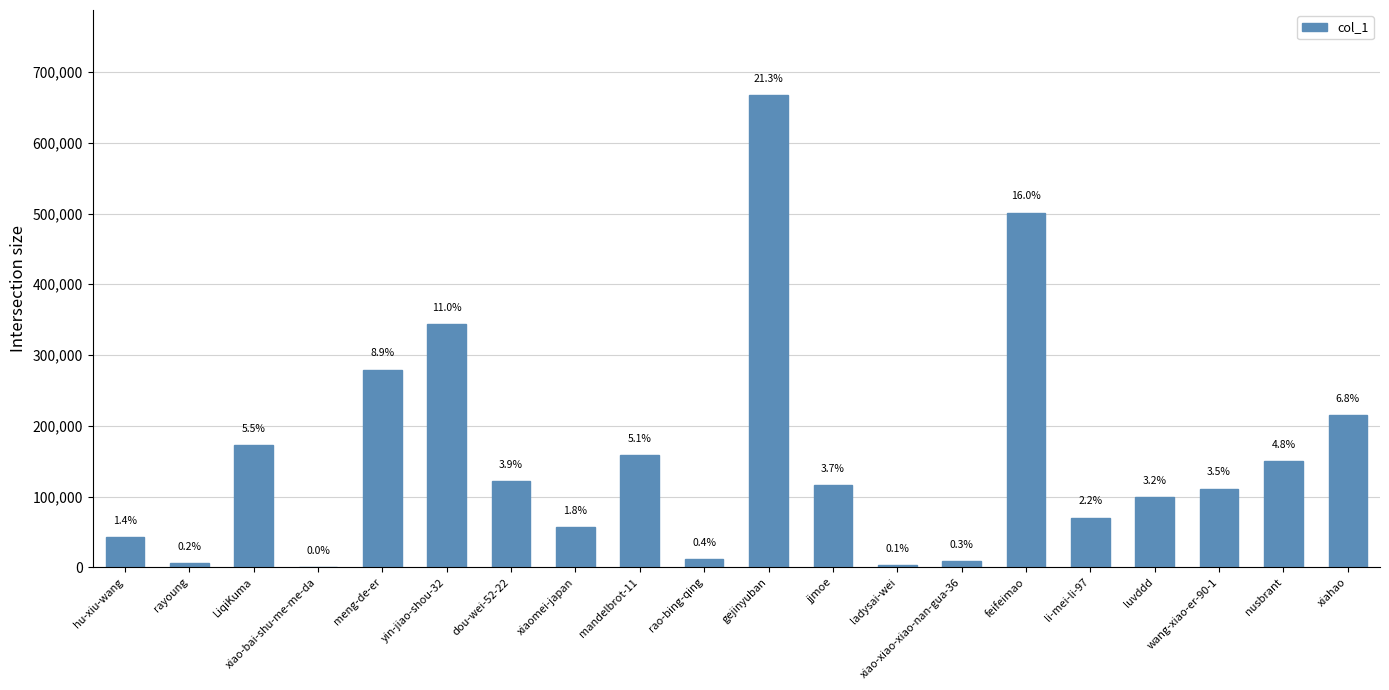

At which label is the value closest to 333789?

yin-jiao-shou-32